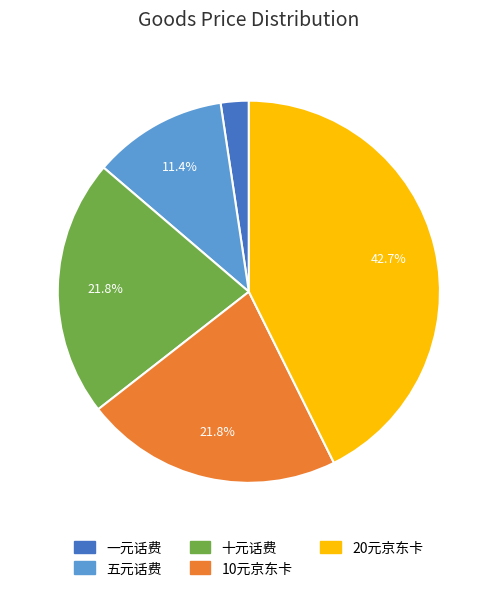

Which category has the biggest portion of the pie?

20元京东卡